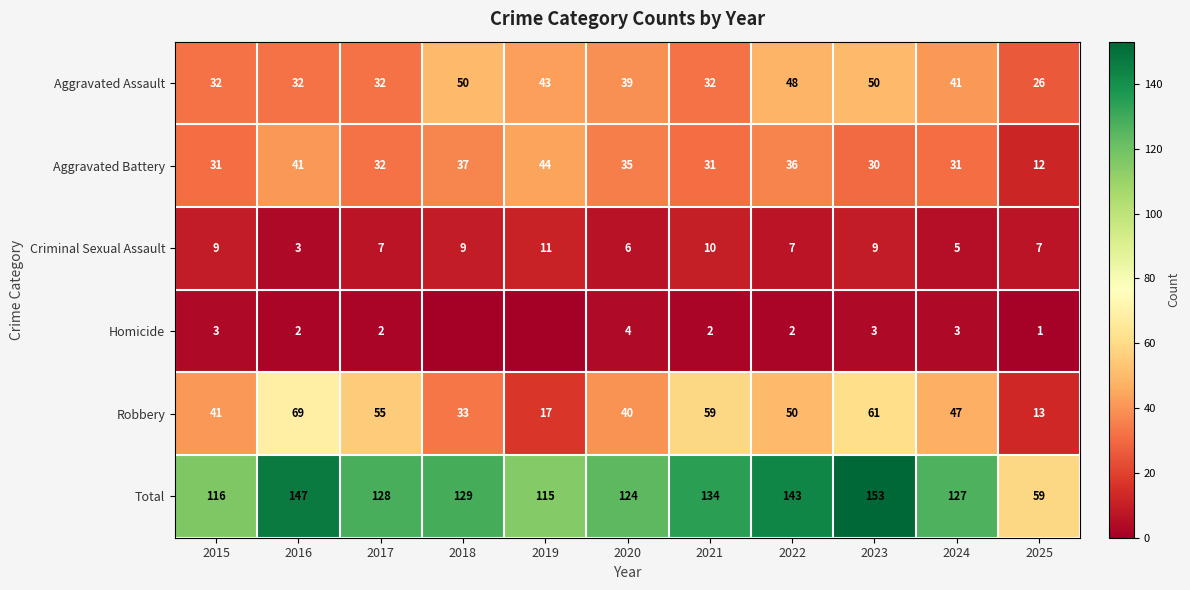

What is the difference between the maximum and second lowest values in the Total series?

38